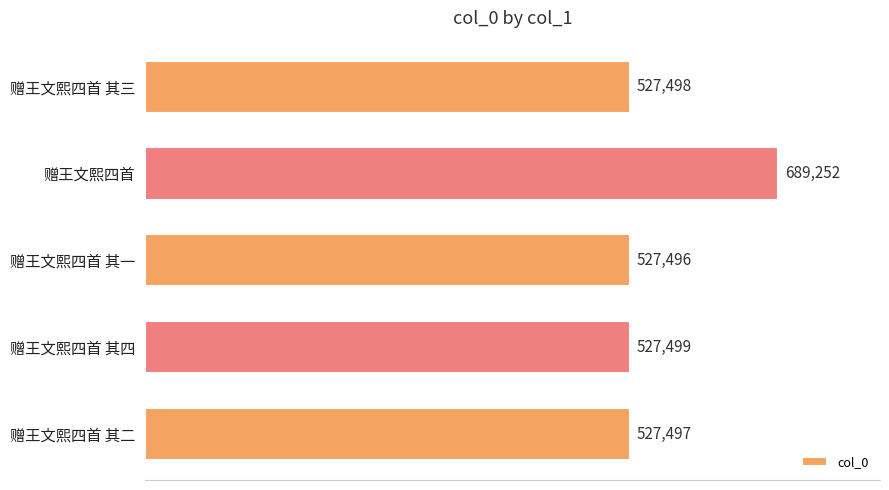

The value at 赠王文熙四首 其一 is 334396. True or false?

False